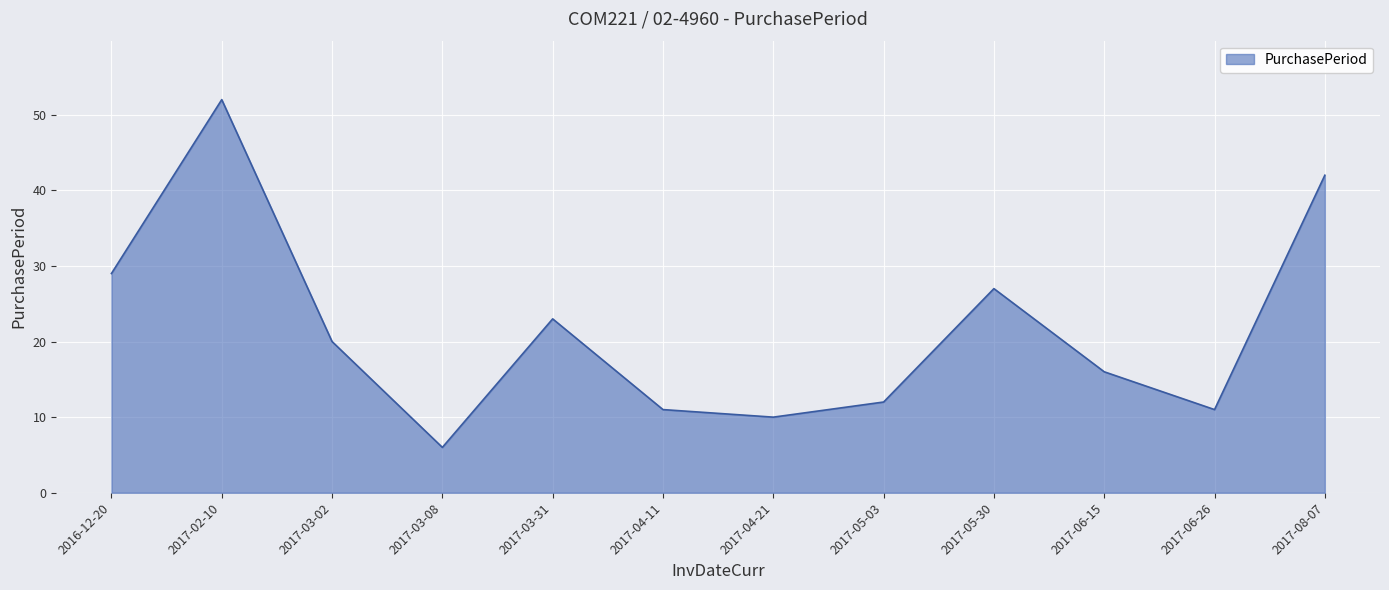

True or false: the data shows 6 at 2017-03-08.

True